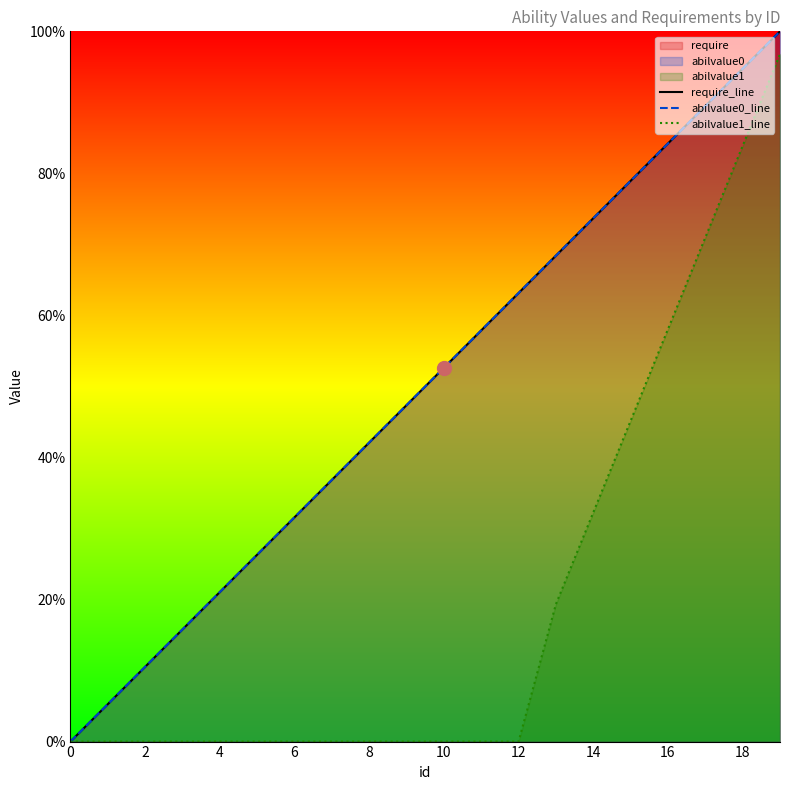

Rank the series by their maximum value, from highest to lowest.

require_line, abilvalue0_line, abilvalue1_line